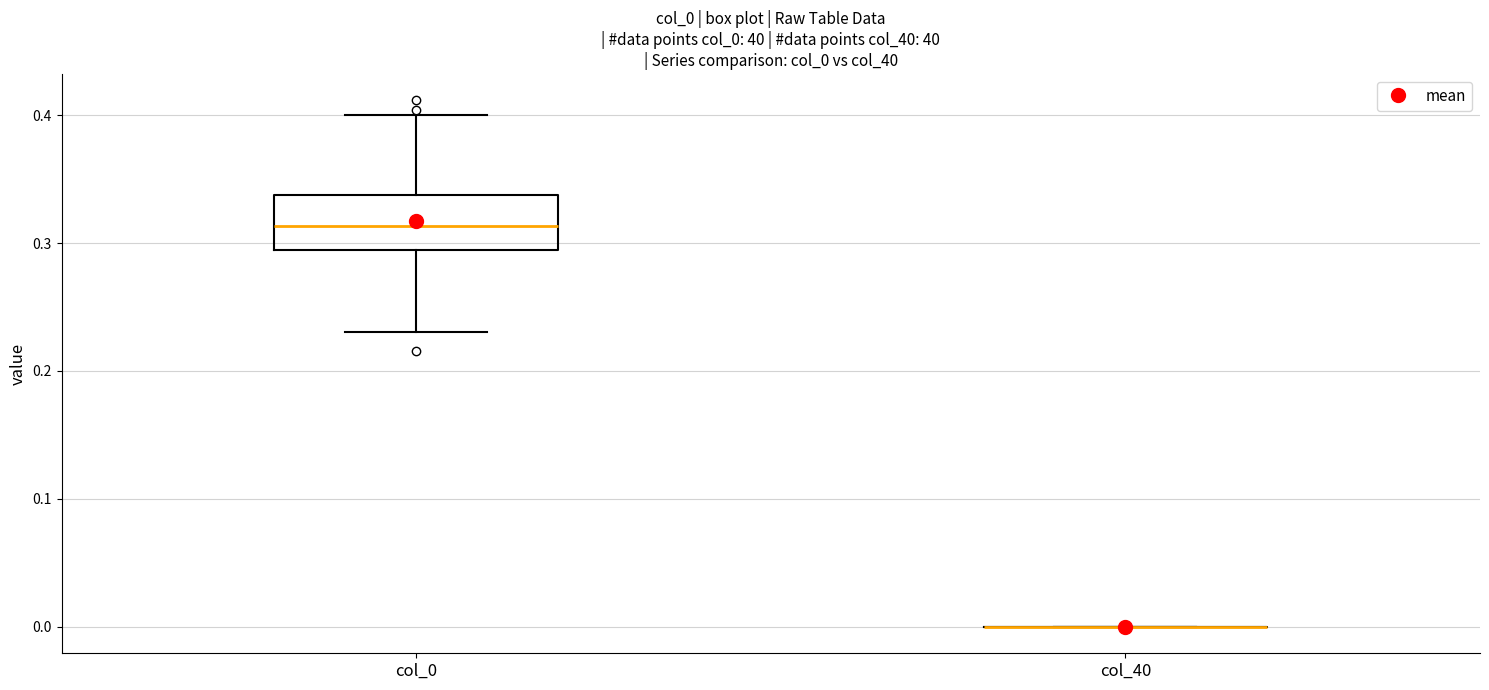

Comparing the boxes themselves (not the whiskers), which one is the tallest?

col_0